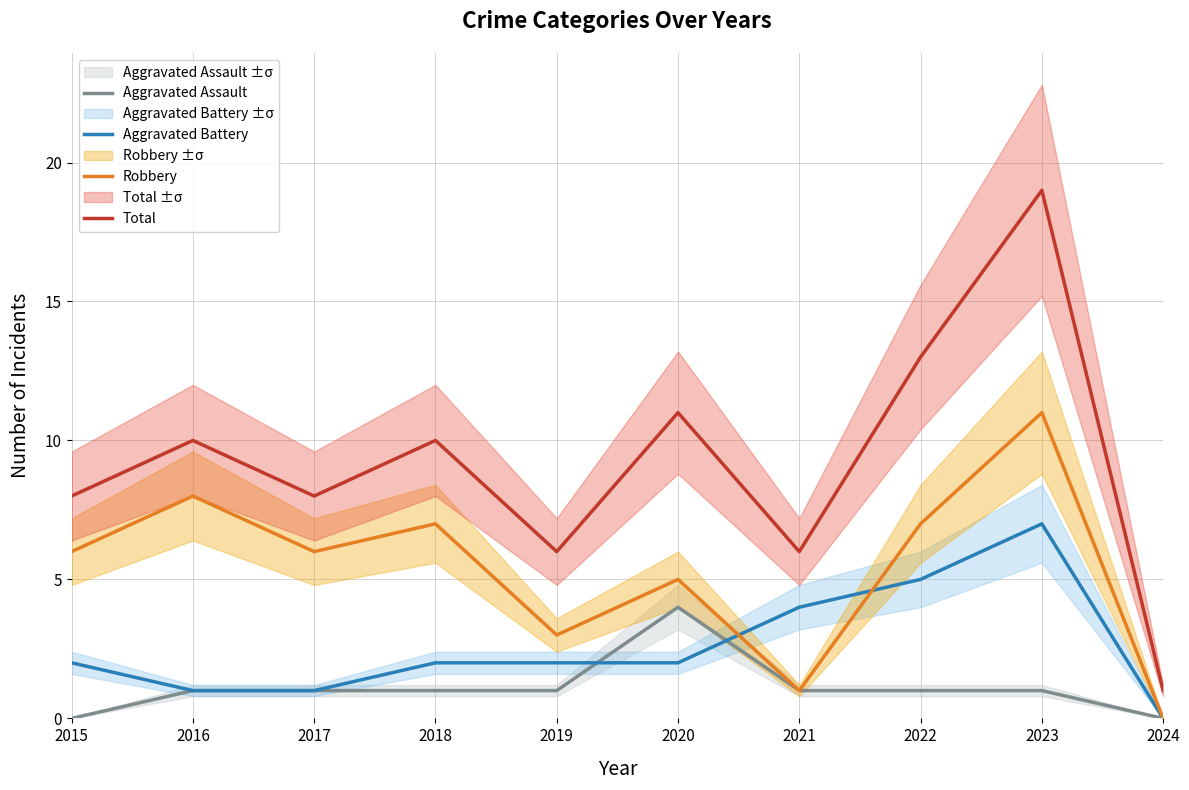

Reading left to right, what are all the values shown in this chart?

Aggravated Assault: 0	1	1	1	1	4	1	1	1	0
Aggravated Battery: 2	1	1	2	2	2	4	5	7	0
Robbery: 6	8	6	7	3	5	1	7	11	0
Total: 8	10	8	10	6	11	6	13	19	1